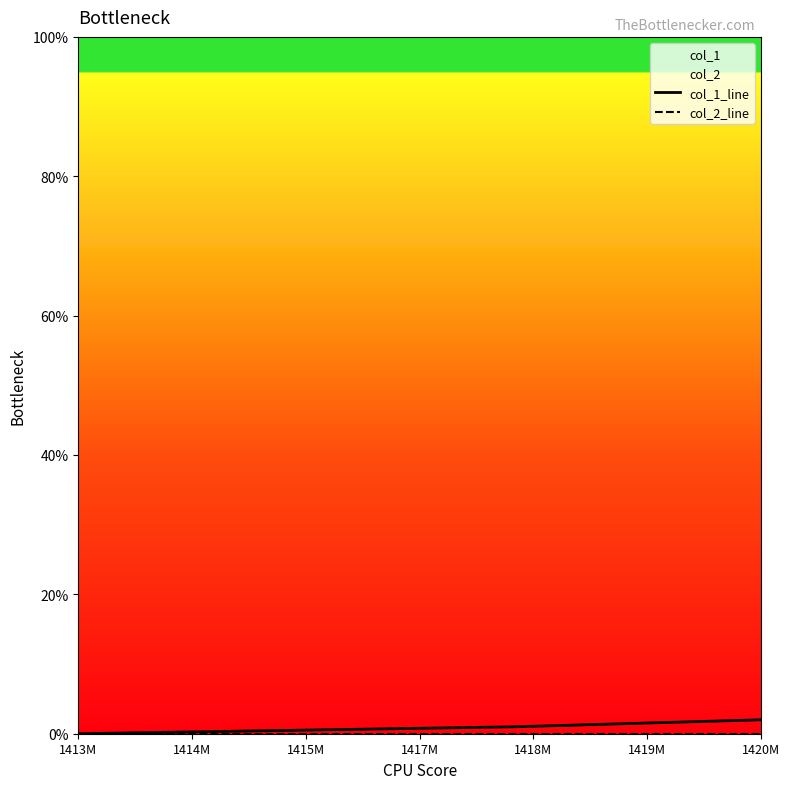

How many values in the col_1_line series exceed 1?

1